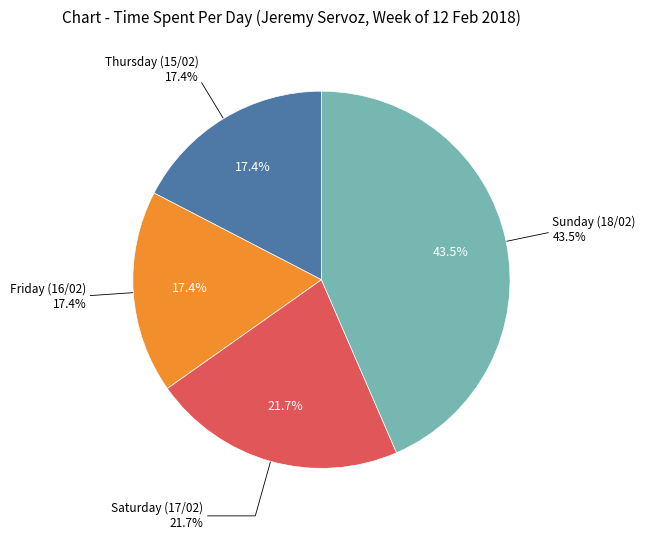

How many slices are in this pie chart?

4